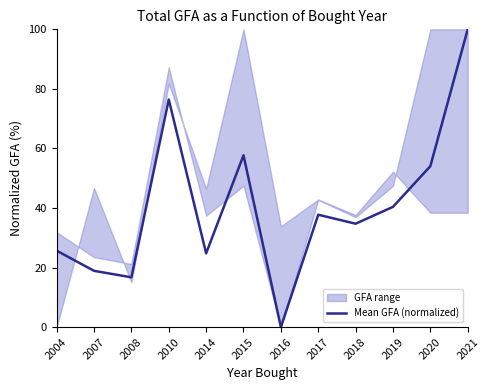

What is the sum of all values?

487.2